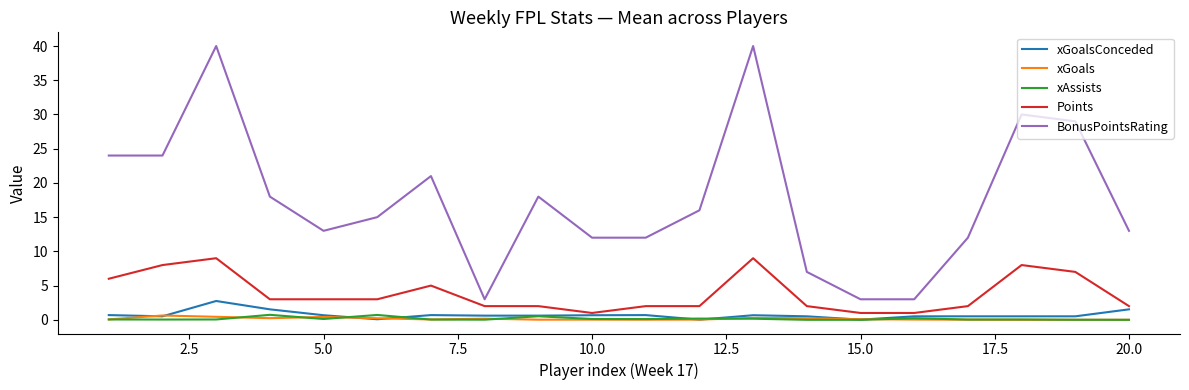

Which series has the widest spread of values?

BonusPointsRating